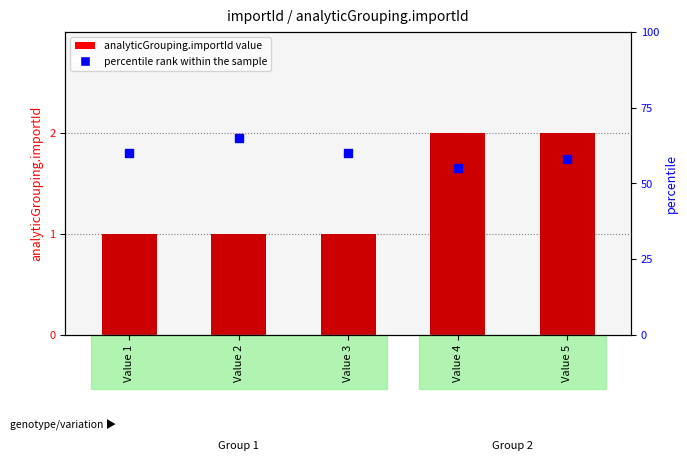

What are all the series names shown in the legend?

analyticGrouping.importId, percentile rank within the sample